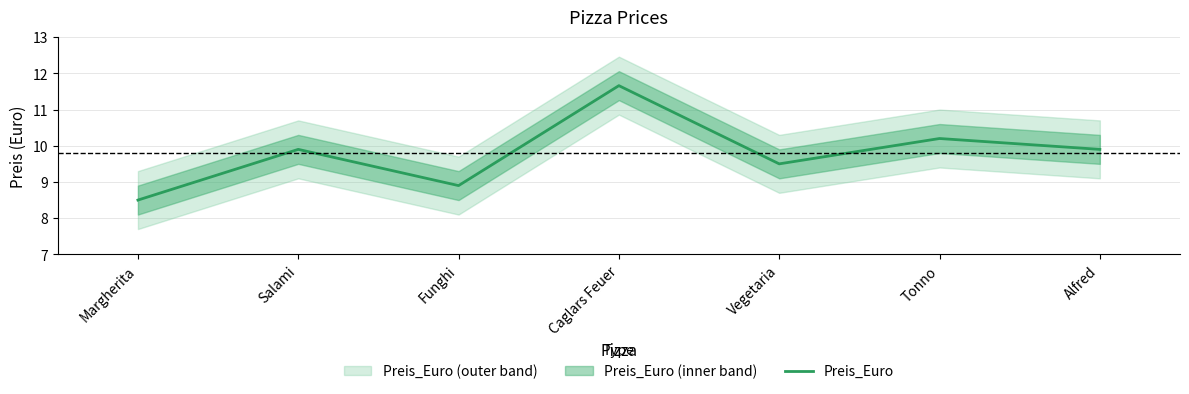

What value does the data have at Caglars Feuer?

11.7